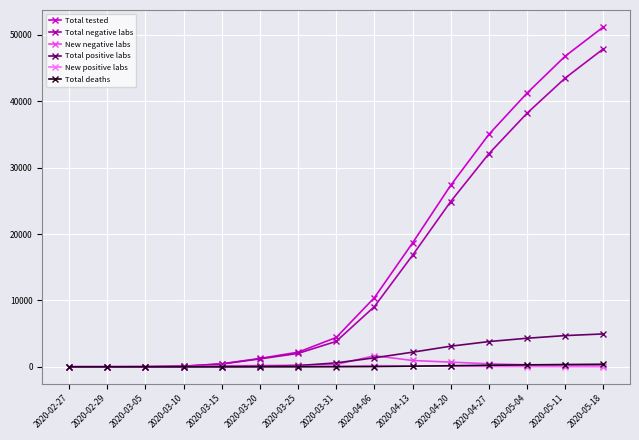

True or false: Total positive labs has a value of 1351 at 2020-04-06.

True